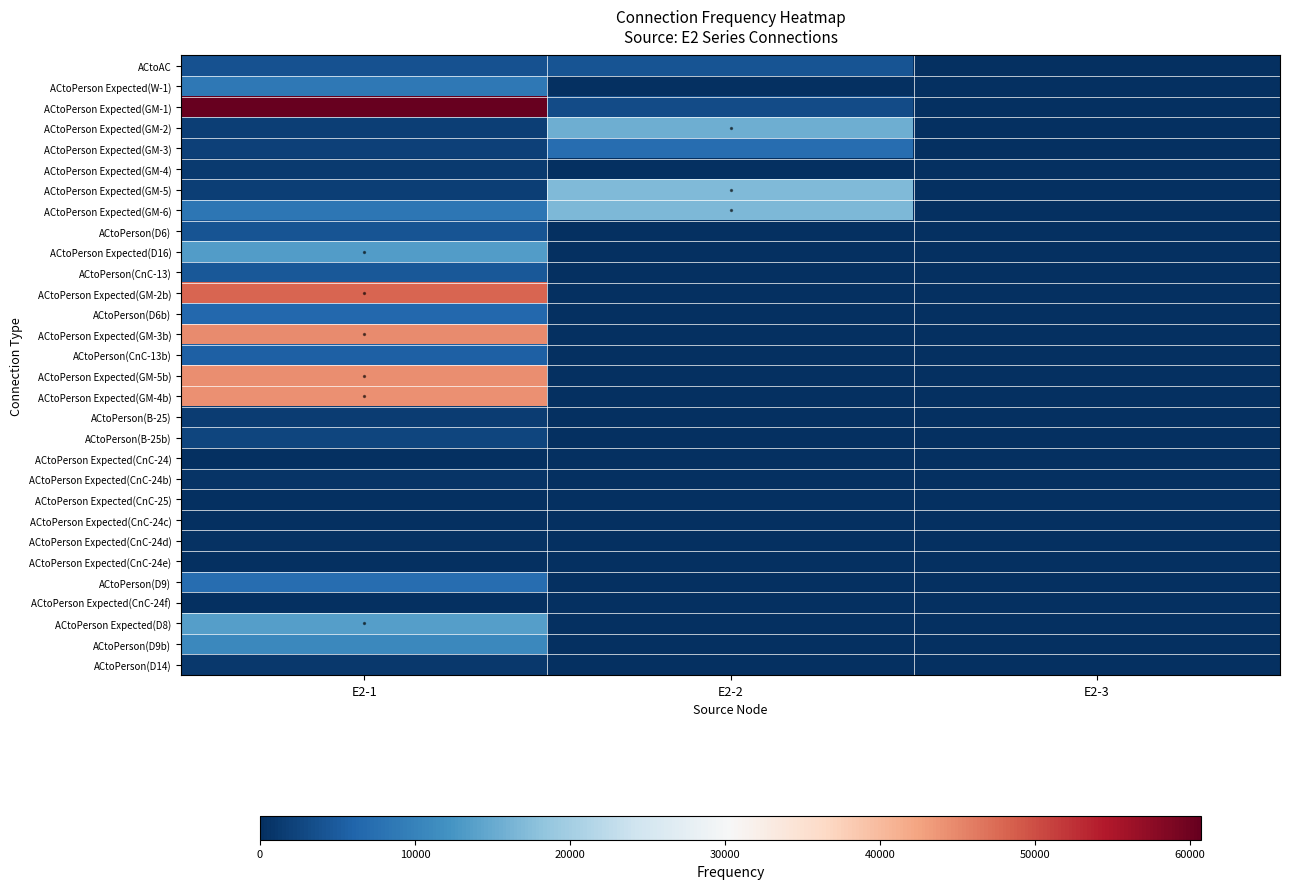

Which series has the largest range (max minus min)?

ACtoPerson Expected(GM-1)